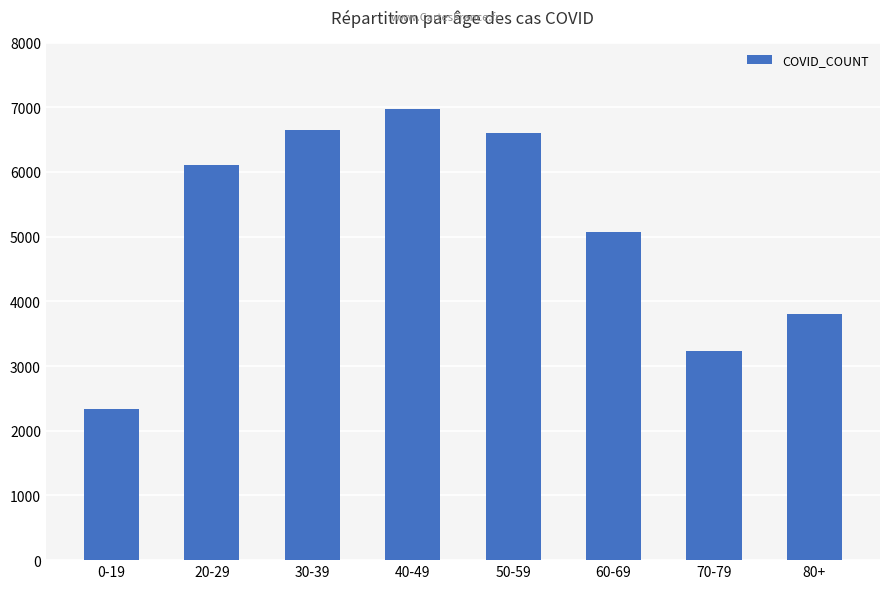

What position from the right is 50-59?

4